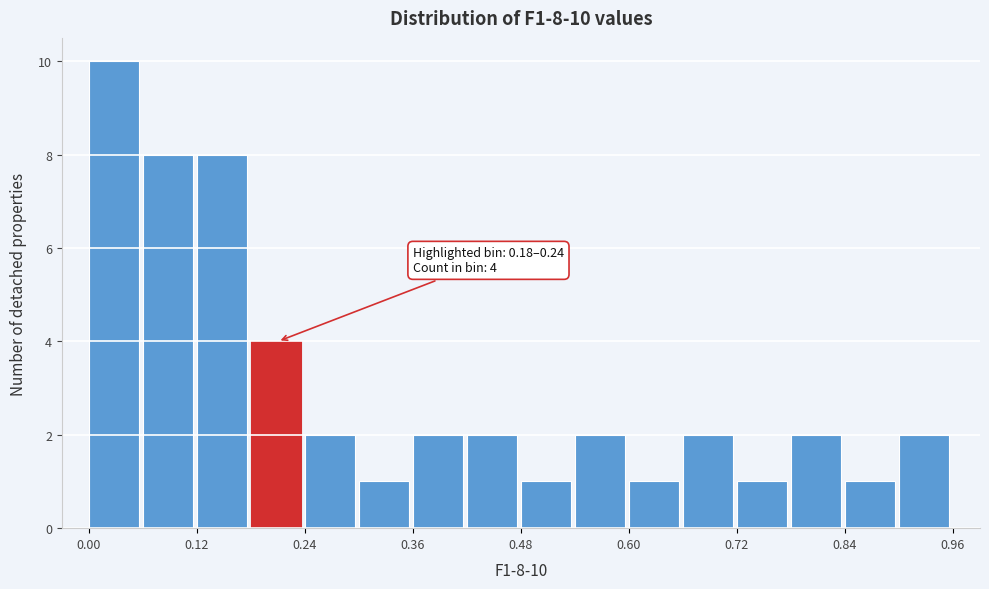

Around what value on the x-axis is the tallest bar? Give the approximate position of its centre, as read against the axis.

0.02